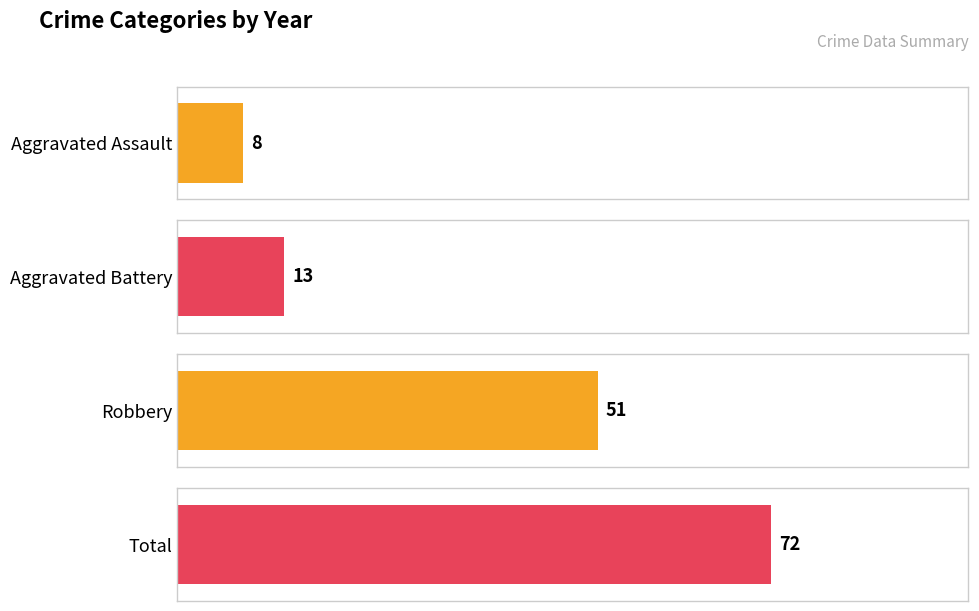

Which series has the largest total across all categories?

Total